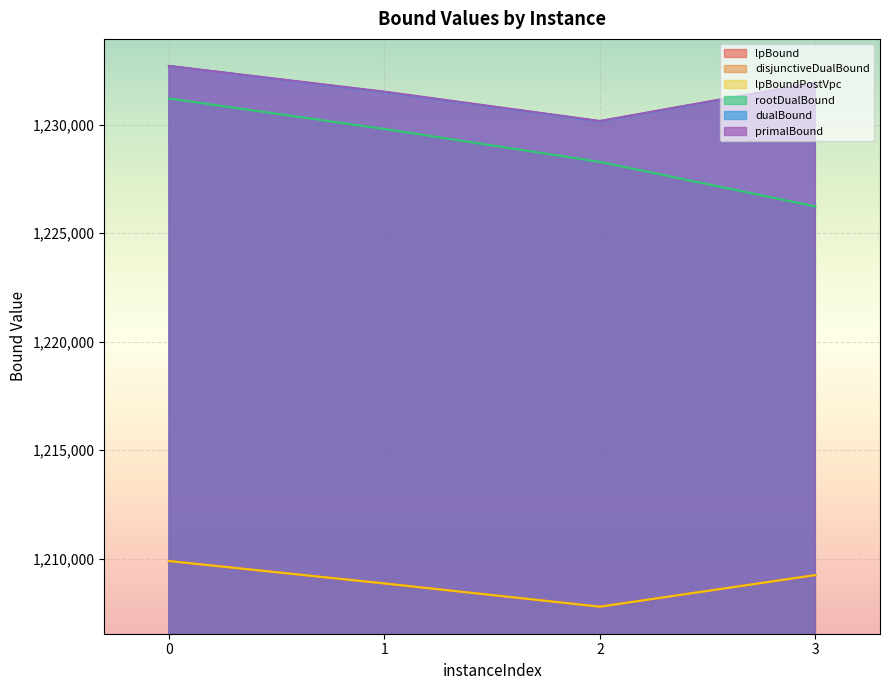

In dualBound, how many points are lower than both neighbors (excluding endpoints)?

1